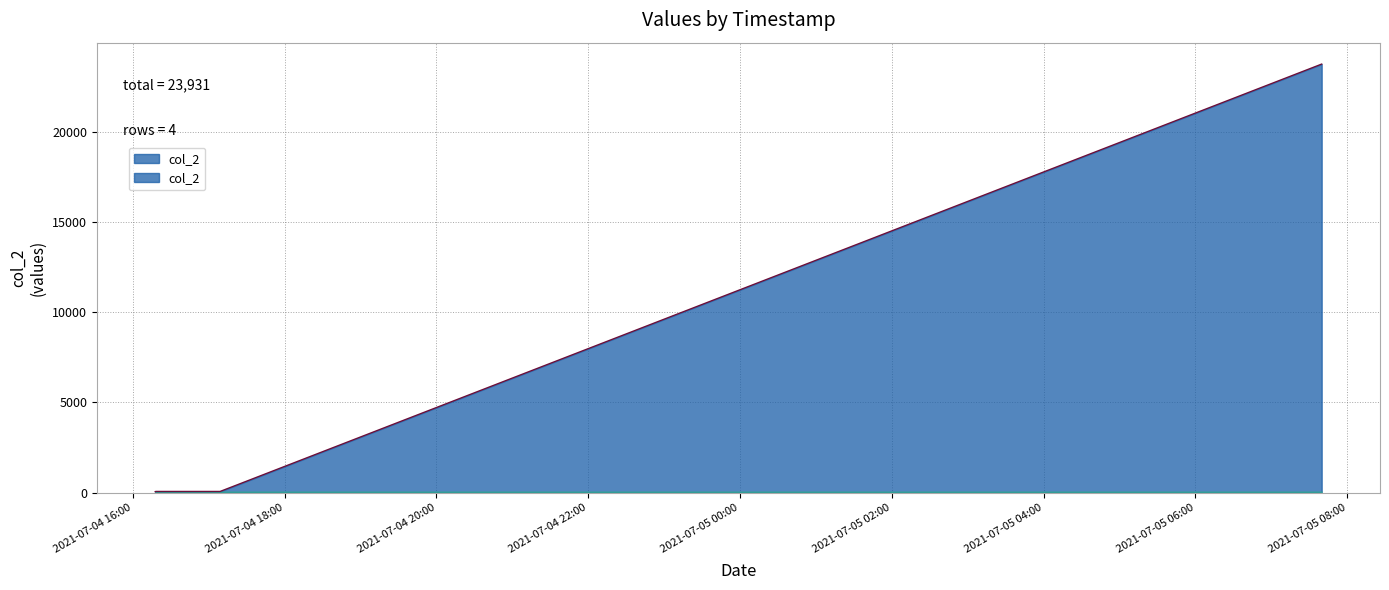

Reading left to right, list all the values displayed in this chart.

2021-07-04 16:17:45=50	2021-07-04 16:18:18=60	2021-07-04 17:09:04=60	2021-07-05 07:39:53=23761